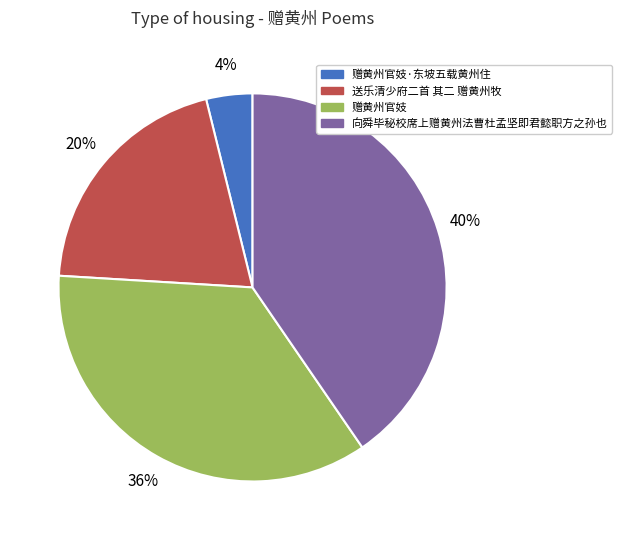

Between 赠黄州官妓 and 送乐清少府二首 其二 赠黄州牧, which is larger?

赠黄州官妓